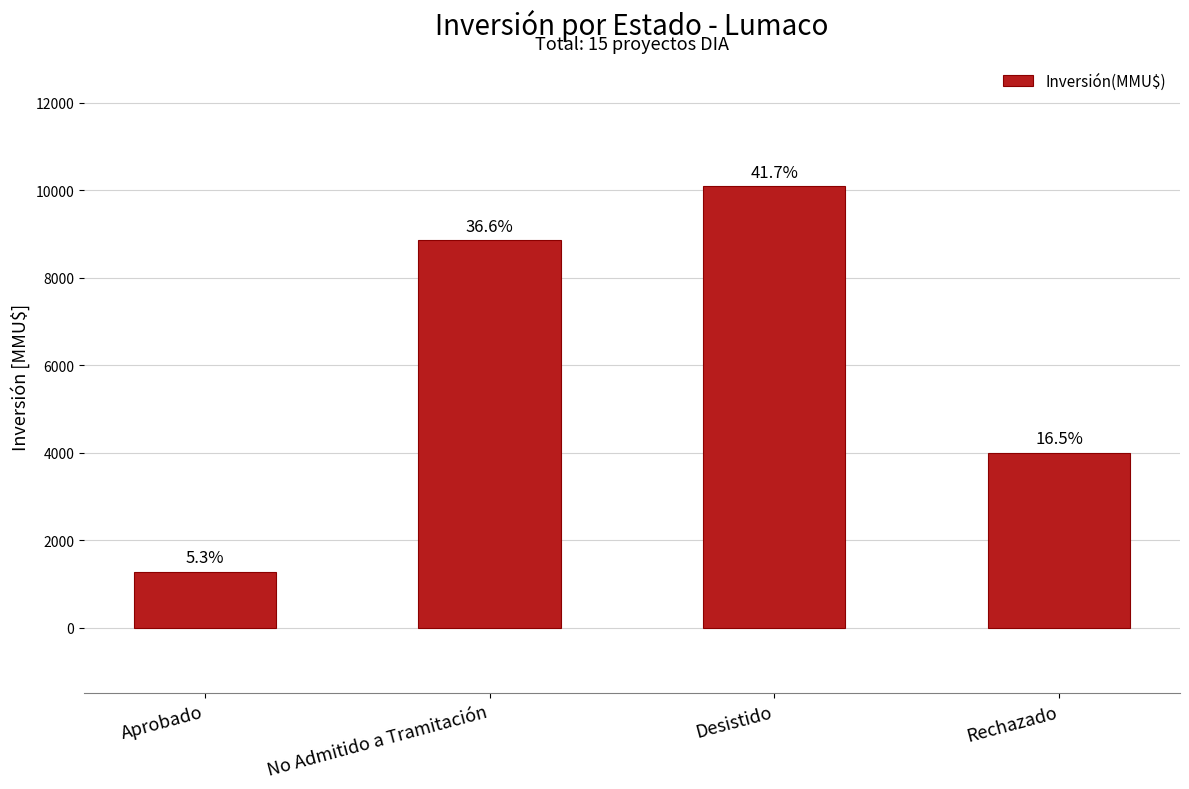

Rank the categories by value from highest to lowest.

Desistido, No Admitido a Tramitación, Rechazado, Aprobado